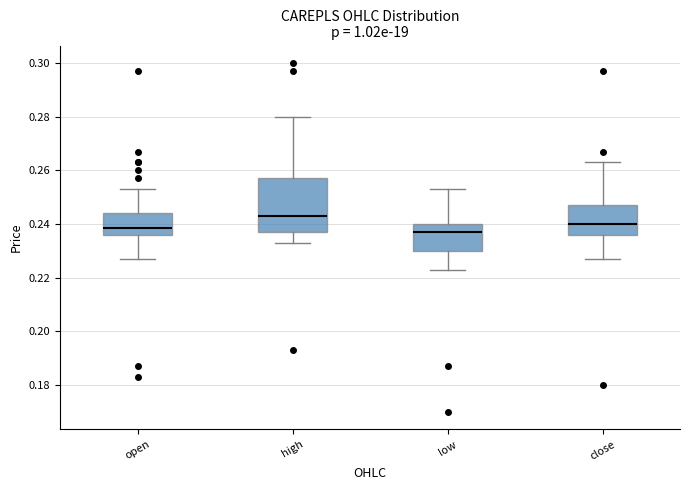

Which box is the tallest, from its lower edge to its upper edge?

high